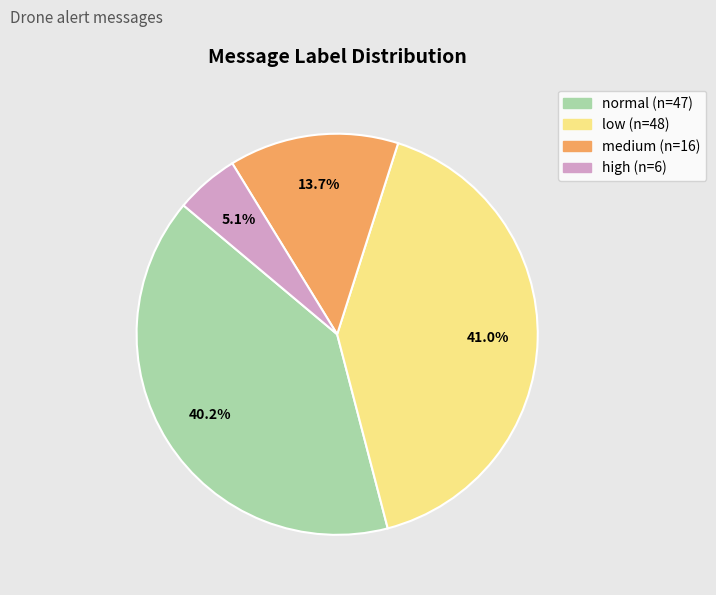

Which category has the biggest portion of the pie?

low